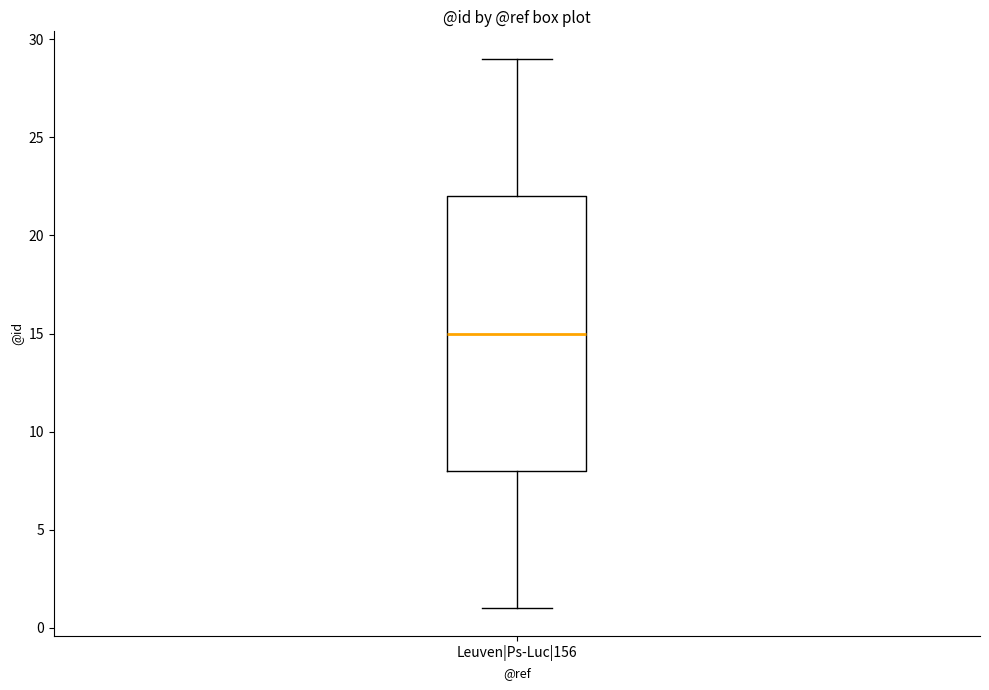

Transcribe this box plot: give where the median line is, the range the box spans, and where the two whiskers end, as read against the y-axis. The values are not printed on the chart, so give them approximately, as read against the axis.

median 15, box 8 to 22, whiskers 1 to 29